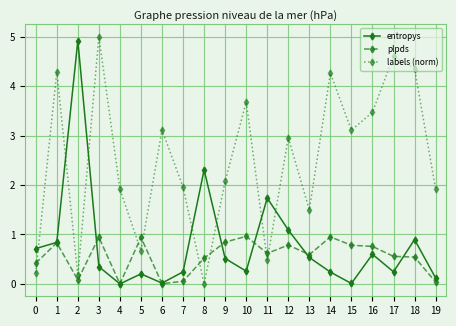

What is the difference between the entropys values at 6 and 14?

0.2